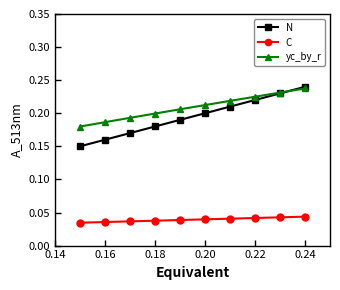

At how many categories does at least one series exceed 0?

10